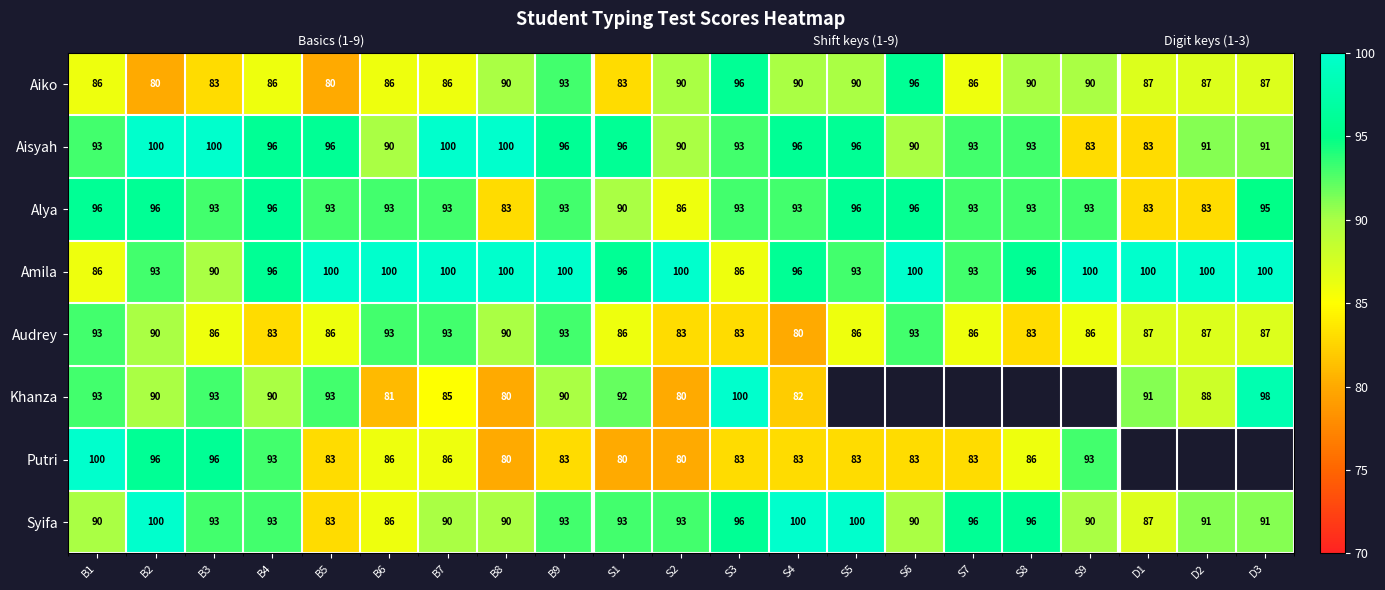

At which category is the sum across all series the highest?

B2